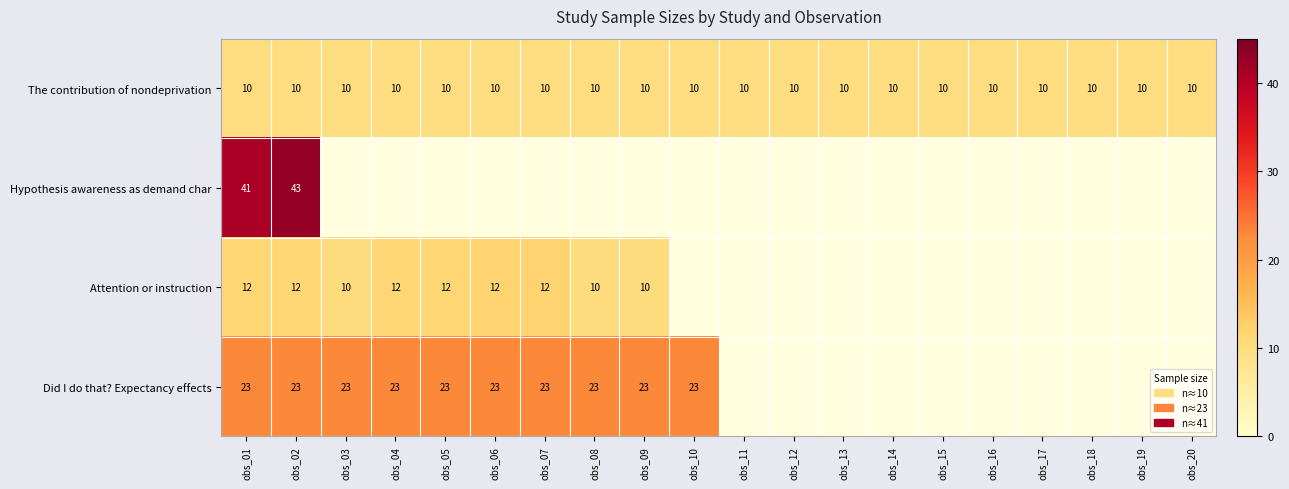

Is it true that Did I do that? Expectancy effects equals 39 at obs_10?

False